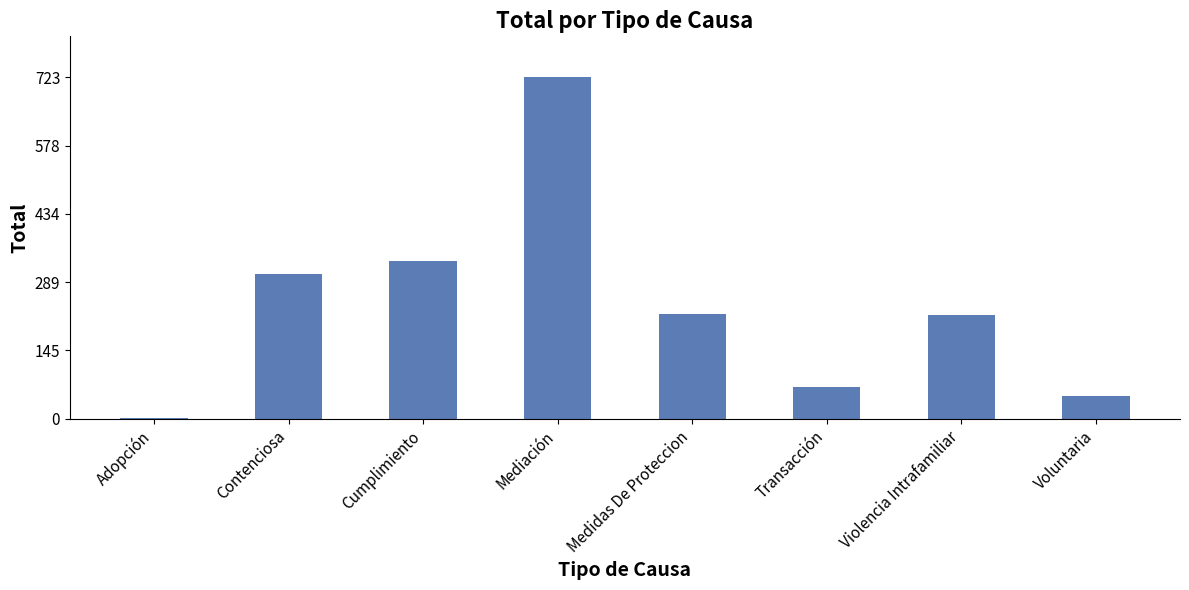

Count the number of categories in the chart.

8